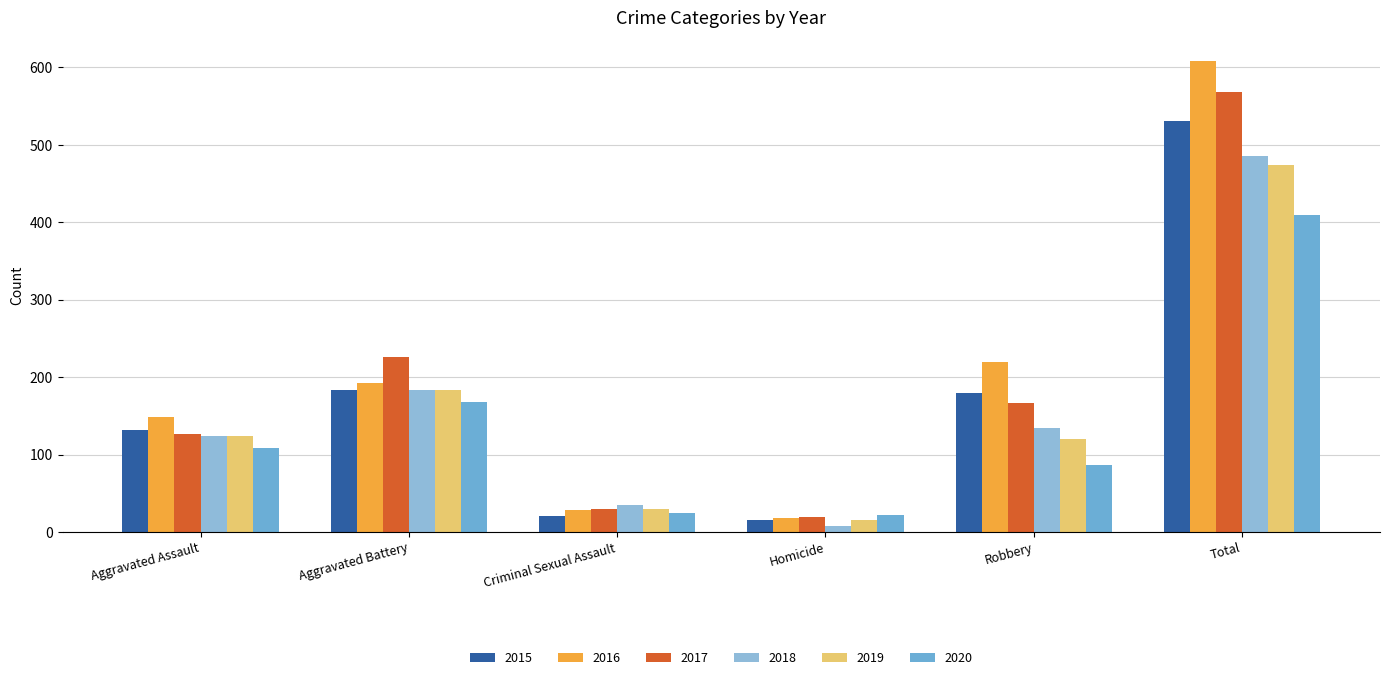

What is the total value across all series at Aggravated Assault?

763